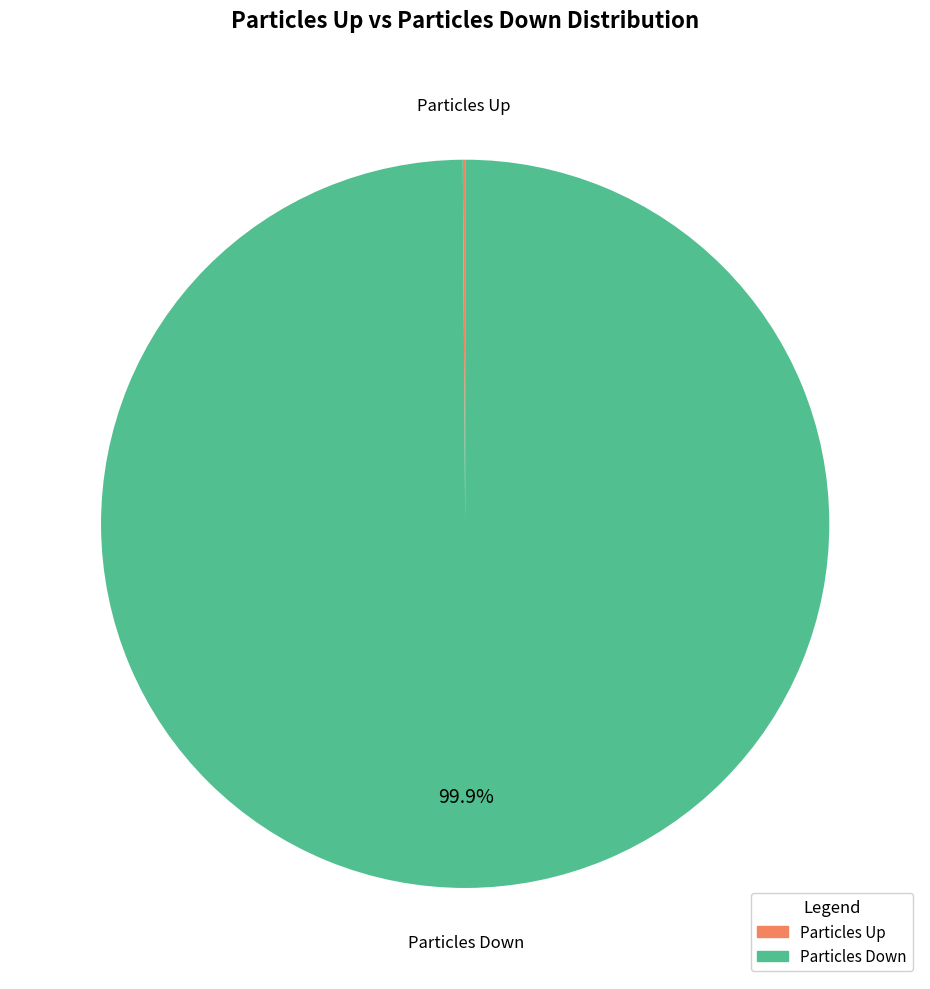

Is there any slice that represents more than half of the pie?

Yes